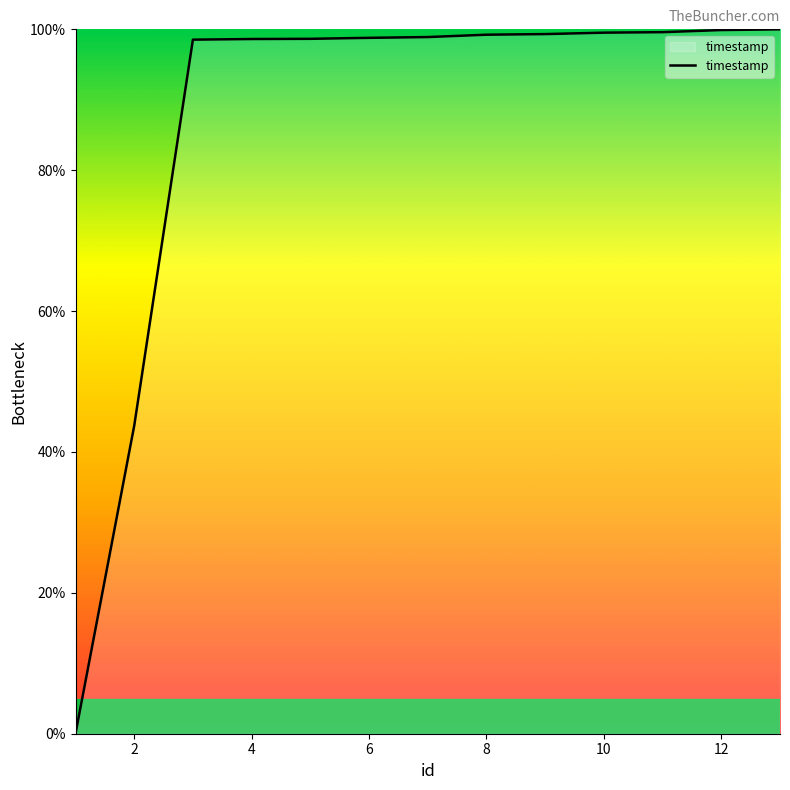

What is the greatest value displayed?

100.0